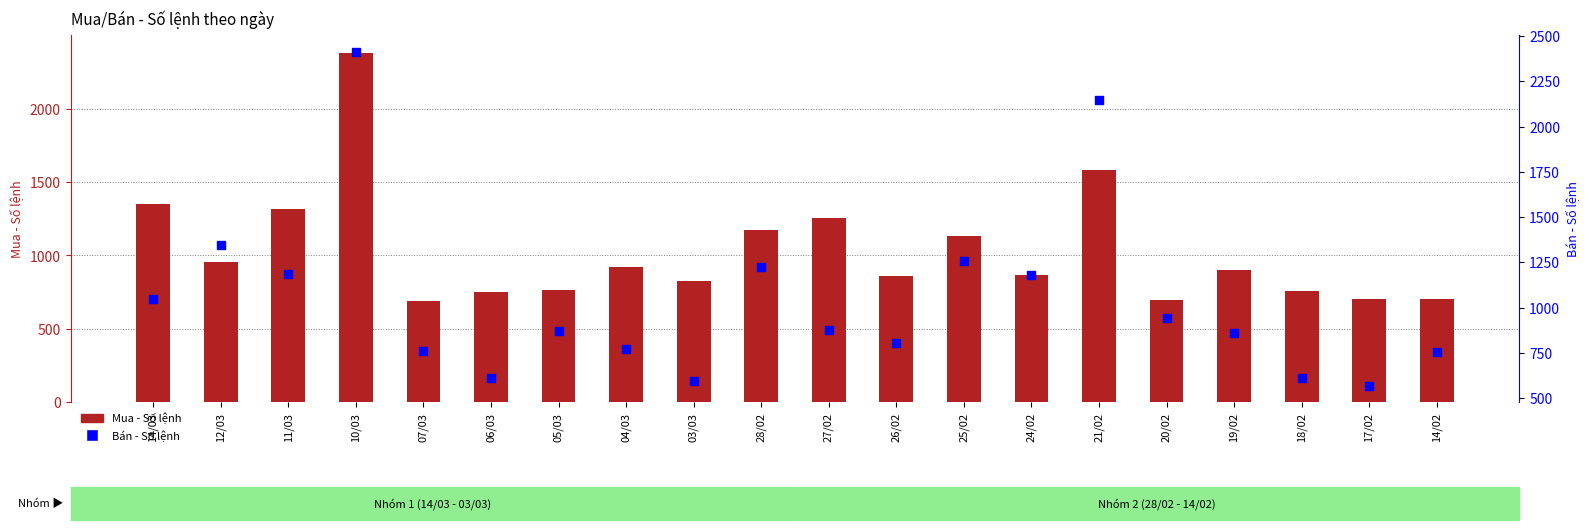

Which series reaches the minimum Y coordinate?

Bán - Số lệnh